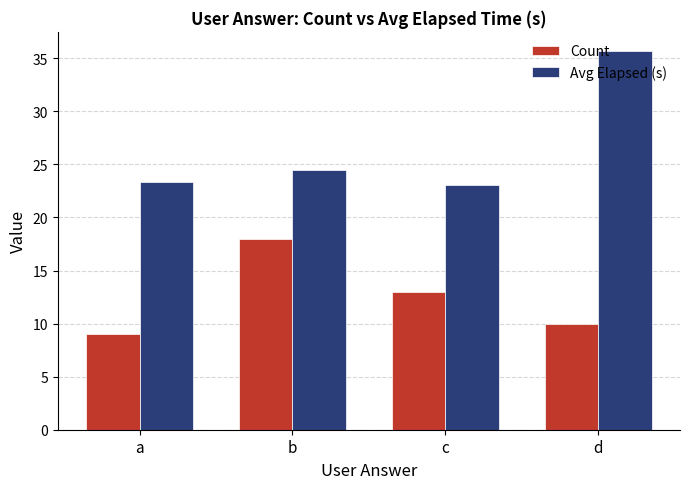

Is it true that Avg Elapsed (s) equals 9.5 at d?

False